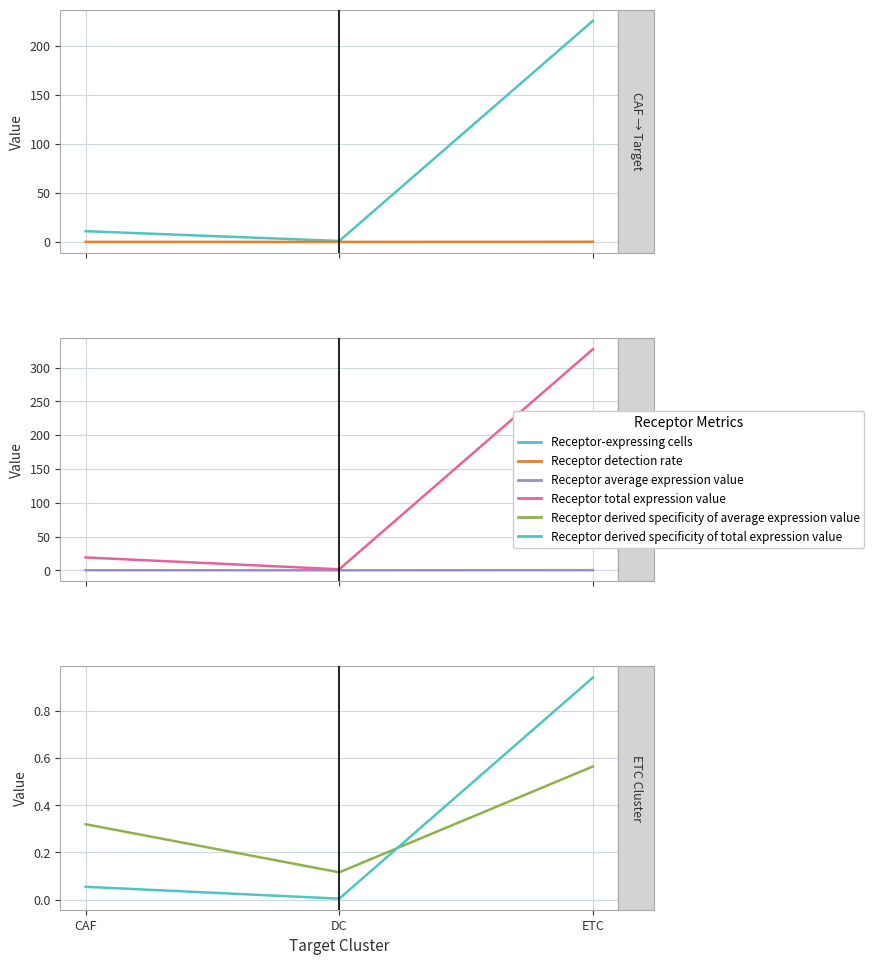

What is the approximate value of Receptor detection rate at CAF?

0.1